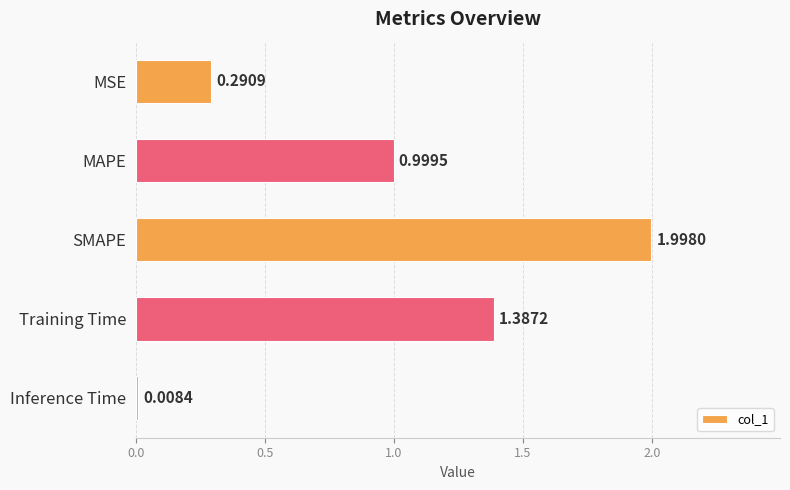

Where is the data nearest to the value 1?

MAPE